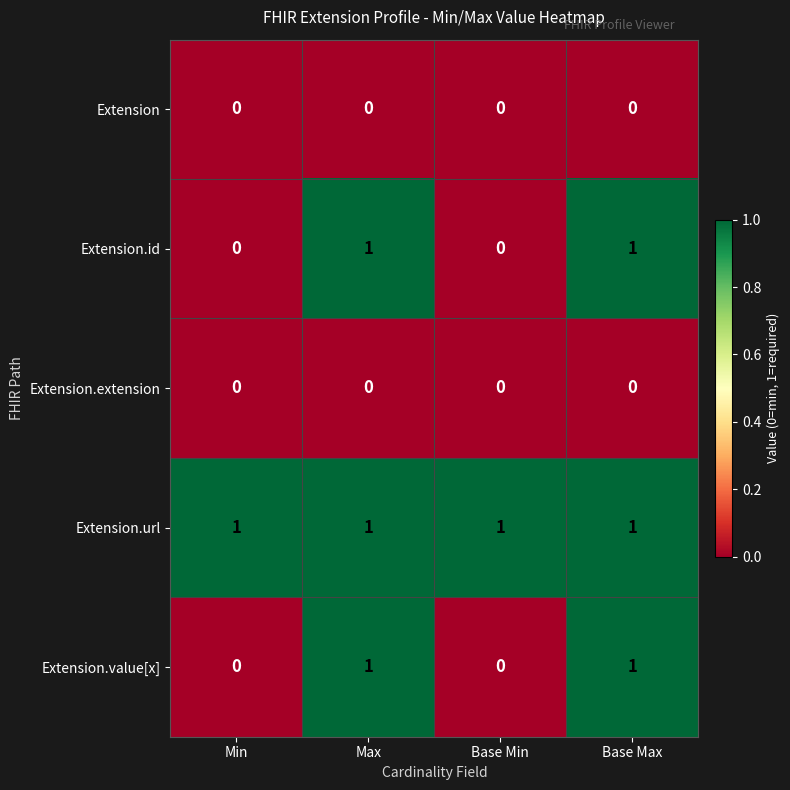

What is the total value across all series at Max?

3